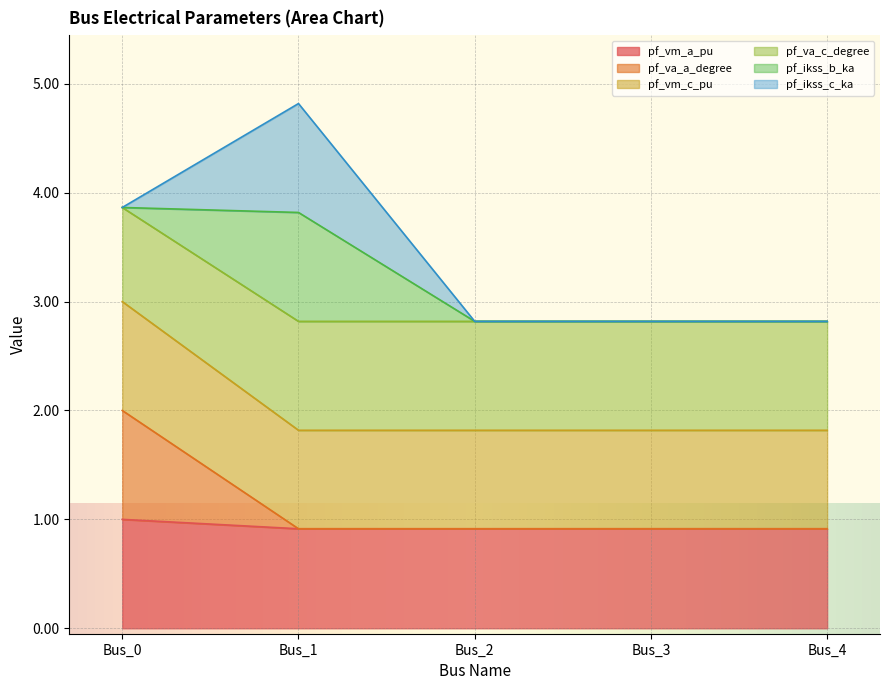

What is the value of the pf_vm_c_pu point at the 5th from the left?

1.8